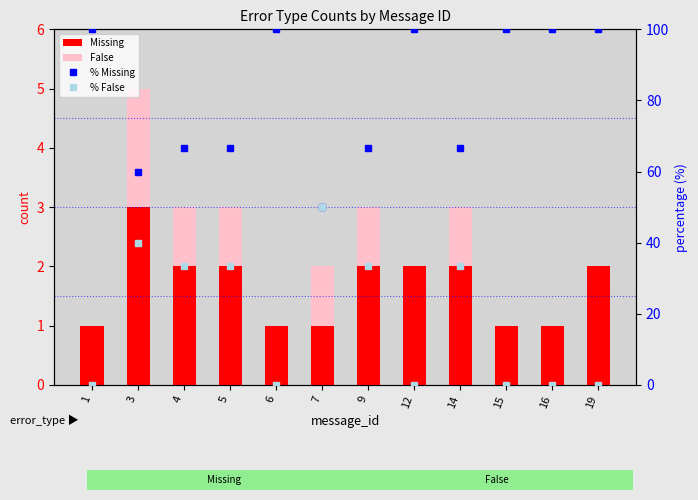

What is the difference between the highest and lowest values at 5?

65.7